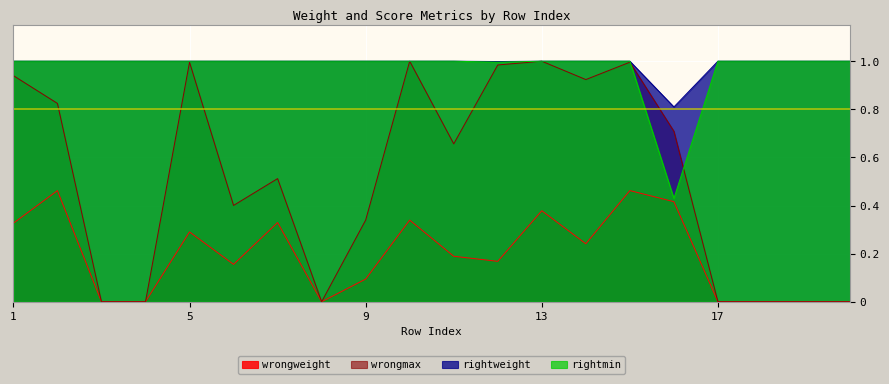

Does the chart display data point markers on the line(s)?

No